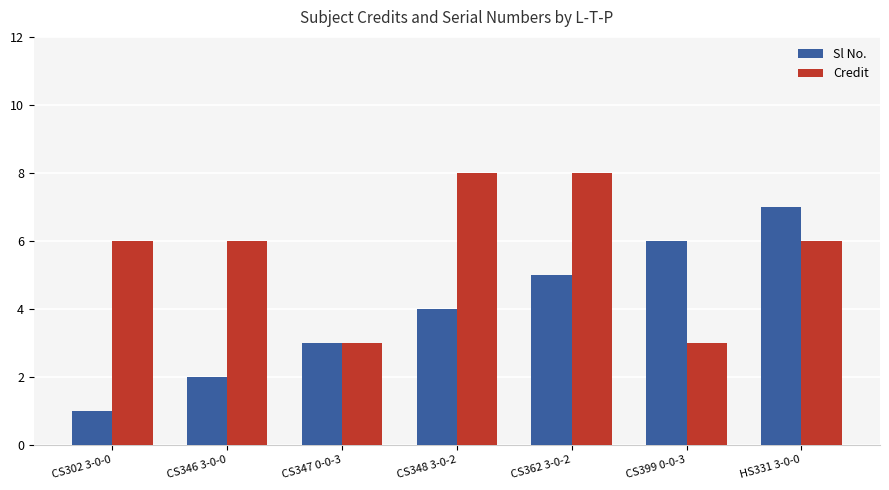

How many data points does each series have?

7